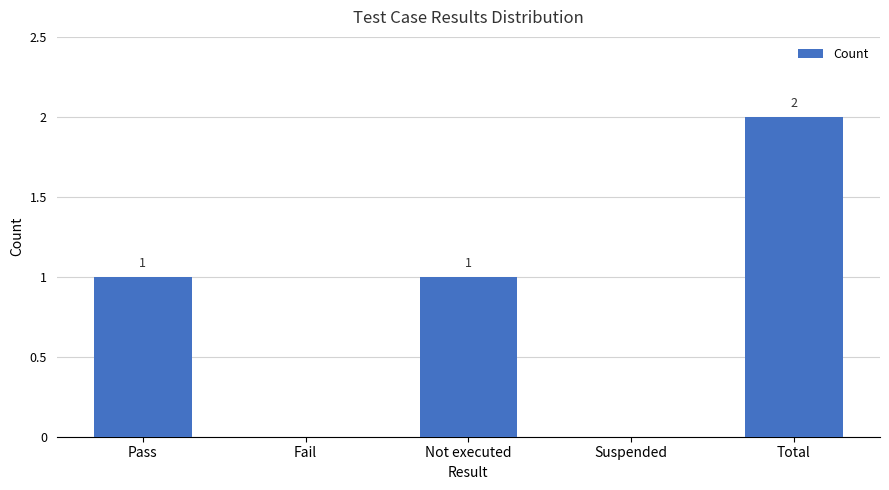

How many values are between 0 and 1?

4